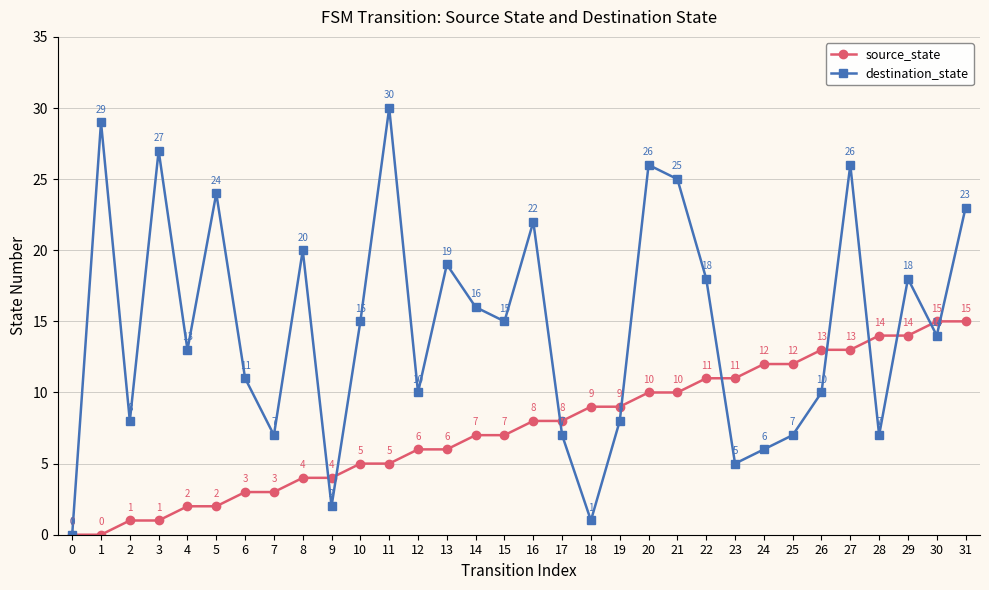

Which series has the largest total across all categories?

destination_state